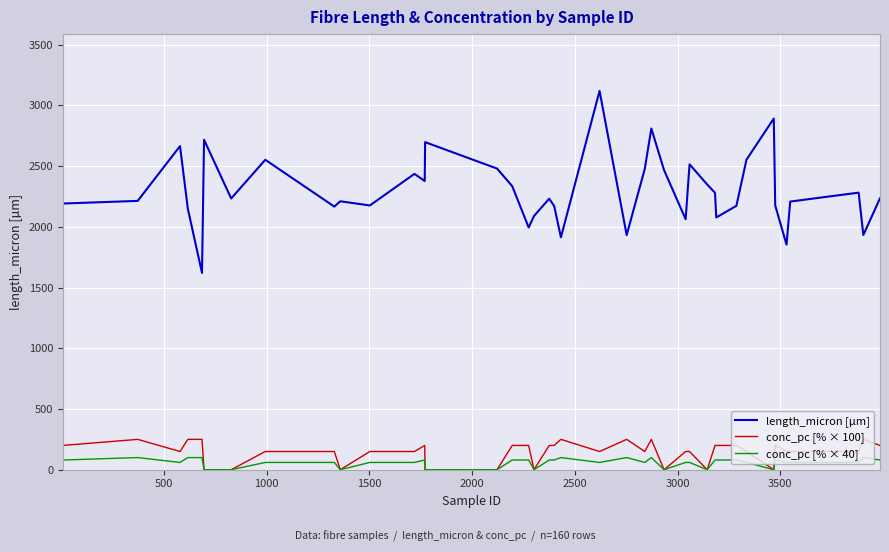

Which series has the largest total across all categories?

length_micron [µm]